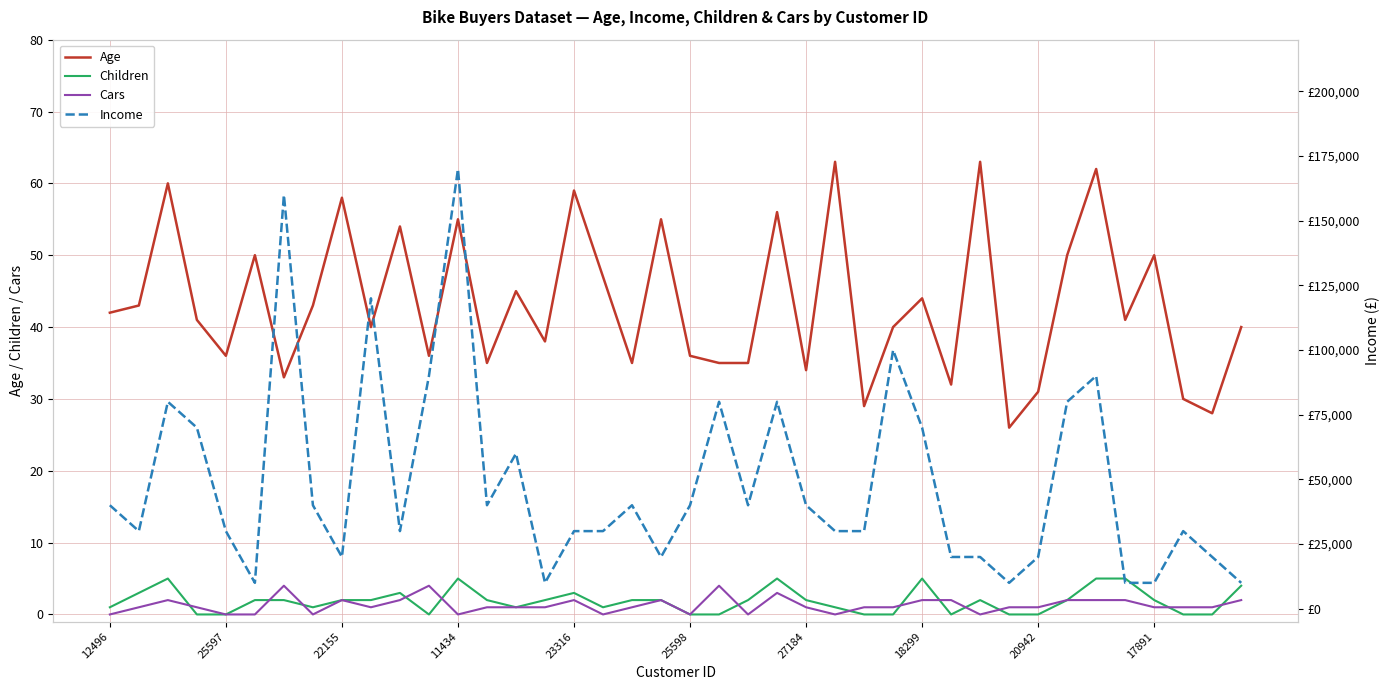

What is the average value of the Income series?

48750